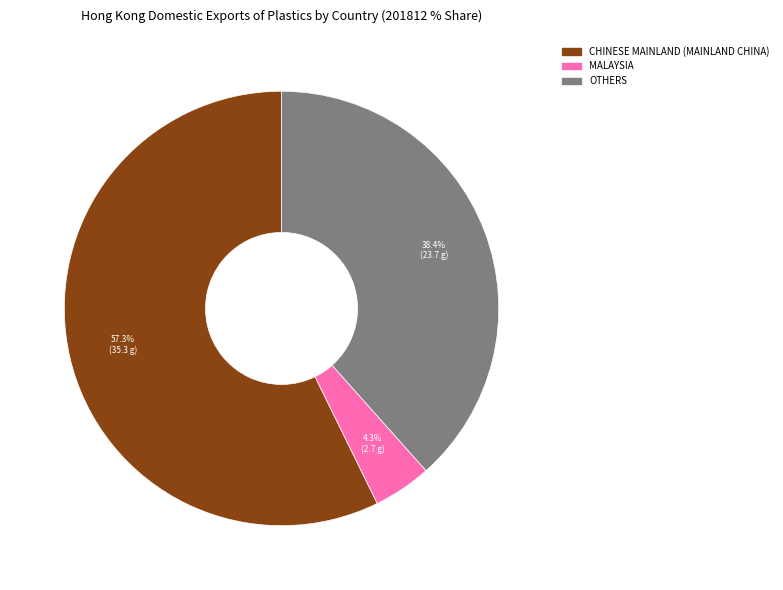

Which has a higher value, MALAYSIA or CHINESE MAINLAND (MAINLAND CHINA)?

CHINESE MAINLAND (MAINLAND CHINA)